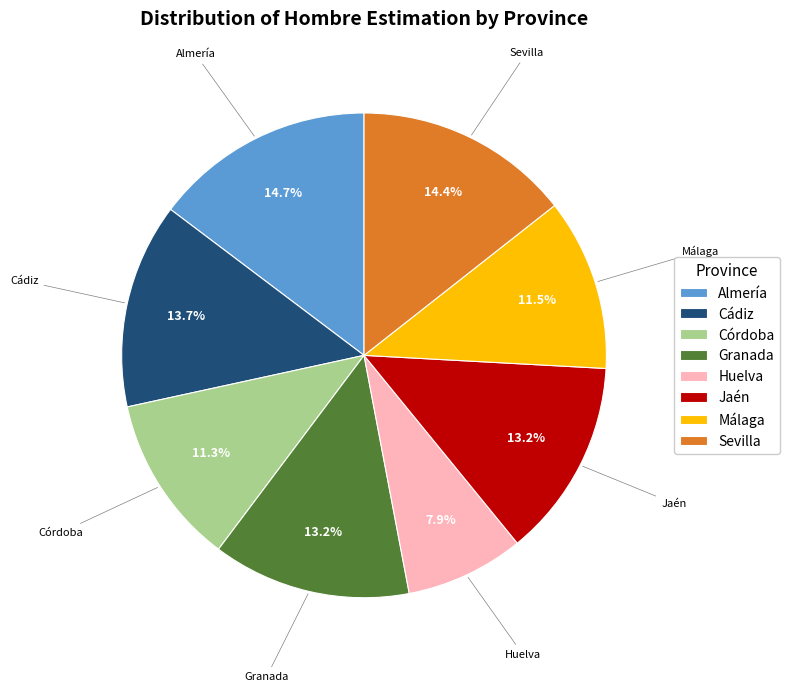

Between Málaga and Huelva, which is larger?

Málaga